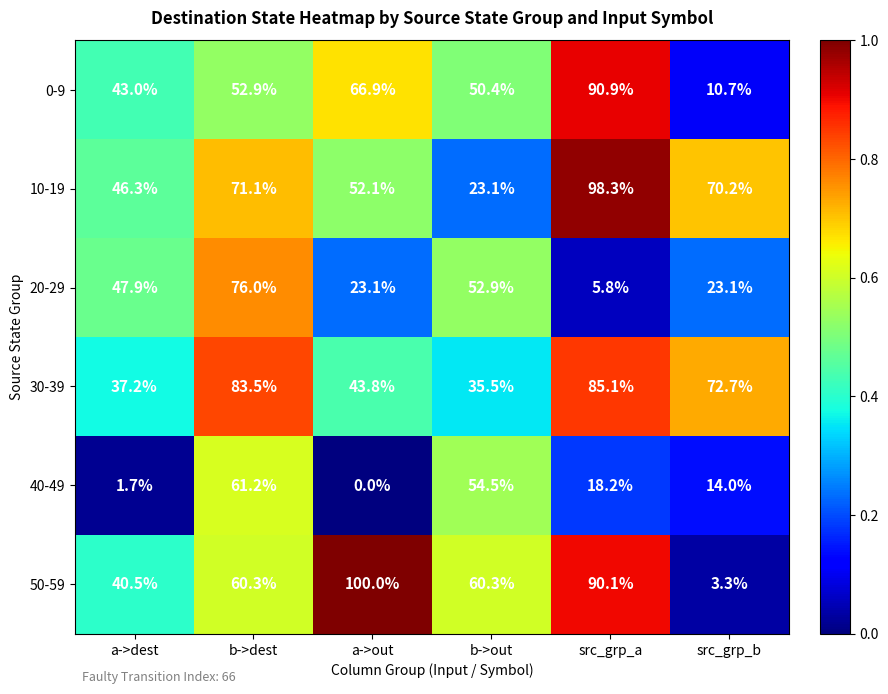

Rank the series at b->dest from lowest to highest value.

0-9, 50-59, 40-49, 10-19, 20-29, 30-39